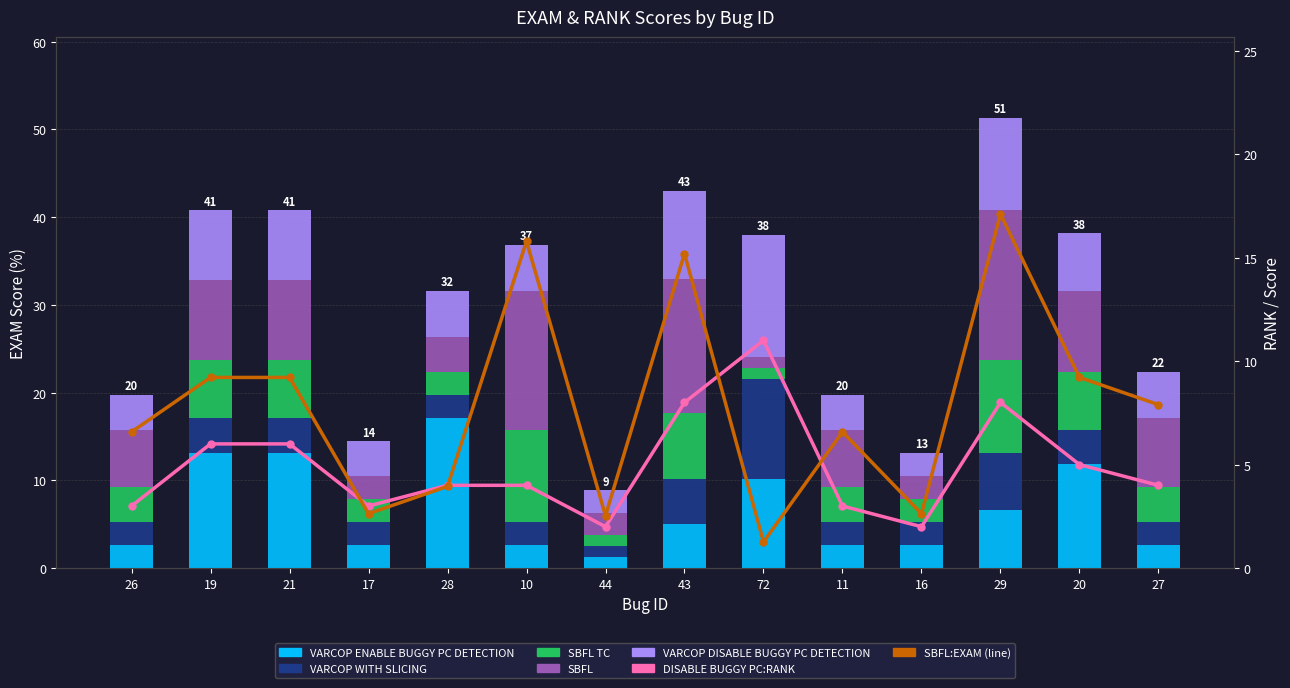

Rank the categories by VARCOP_ENABLE_BUGGY_PC_DETECTION:EXAM value from highest to lowest.

28, 19, 21, 20, 72, 29, 43, 26, 17, 10, 11, 16, 27, 44